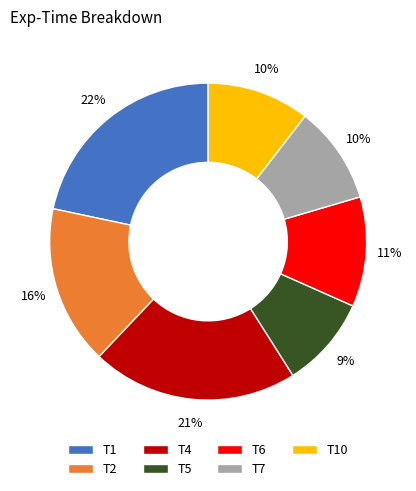

To the nearest percent, what percentage of the pie is T4?

21%